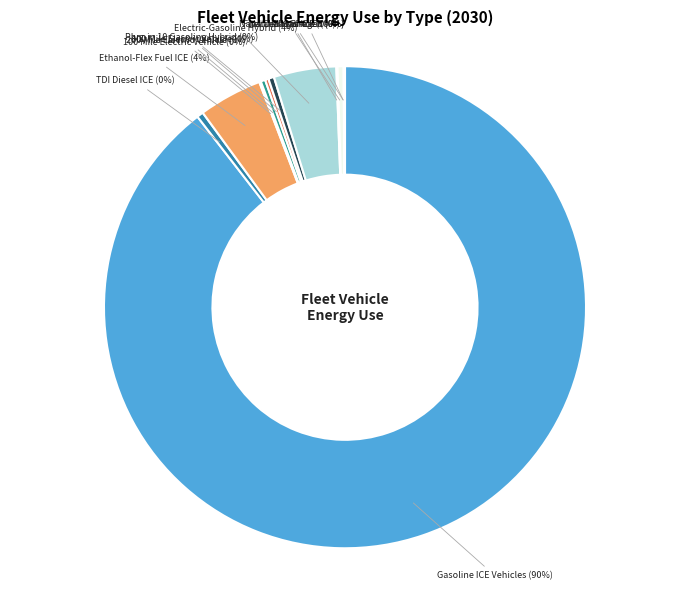

Is there any slice that represents more than half of the pie?

Yes